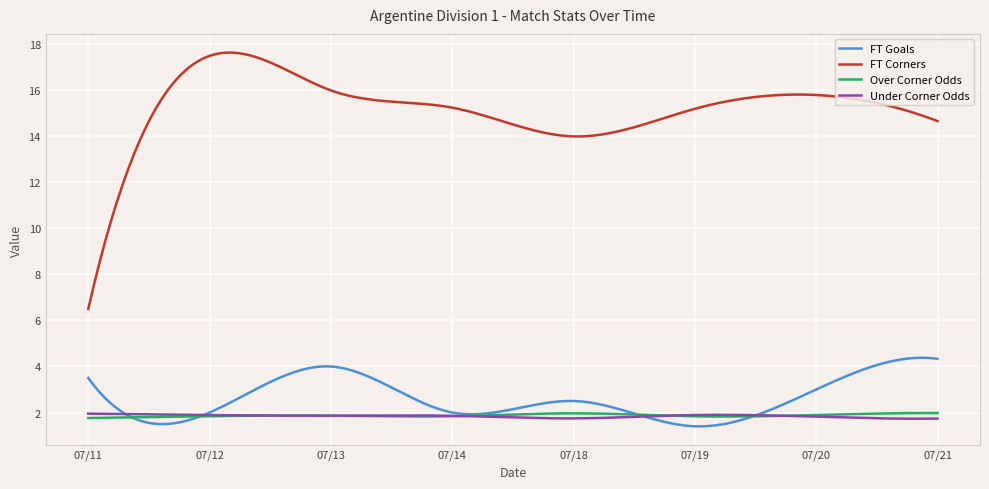

What is the minimum value shown in the chart?

1.4